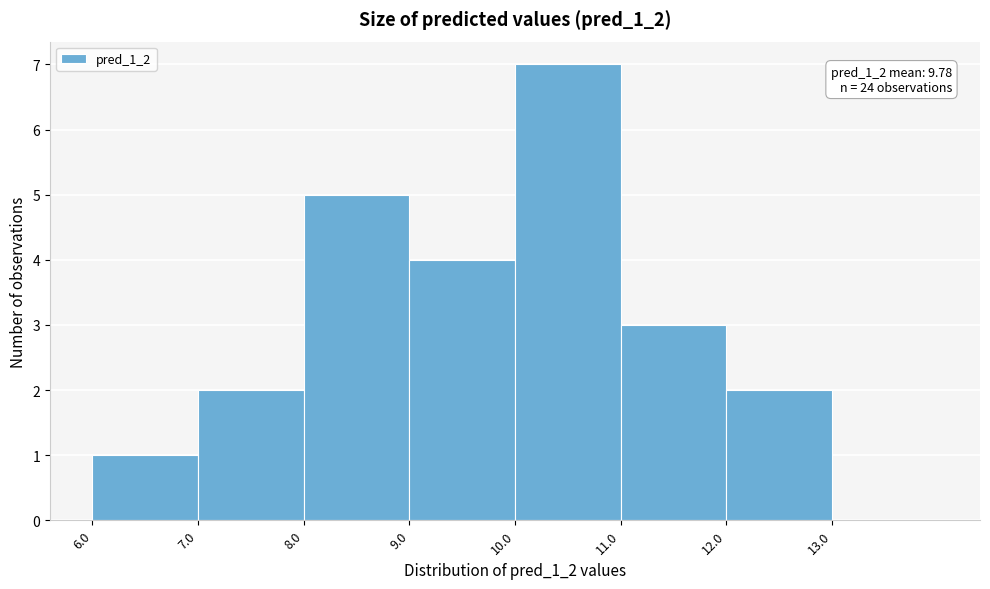

Over which range of the x-axis is the bar tallest?

10 to 11